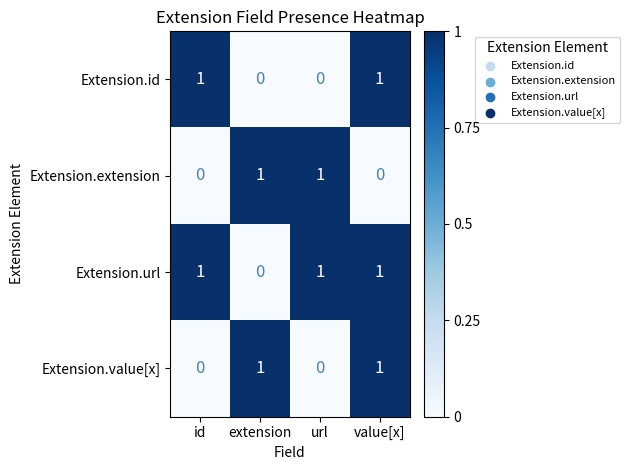

At which category is the sum across all series the highest?

value[x]